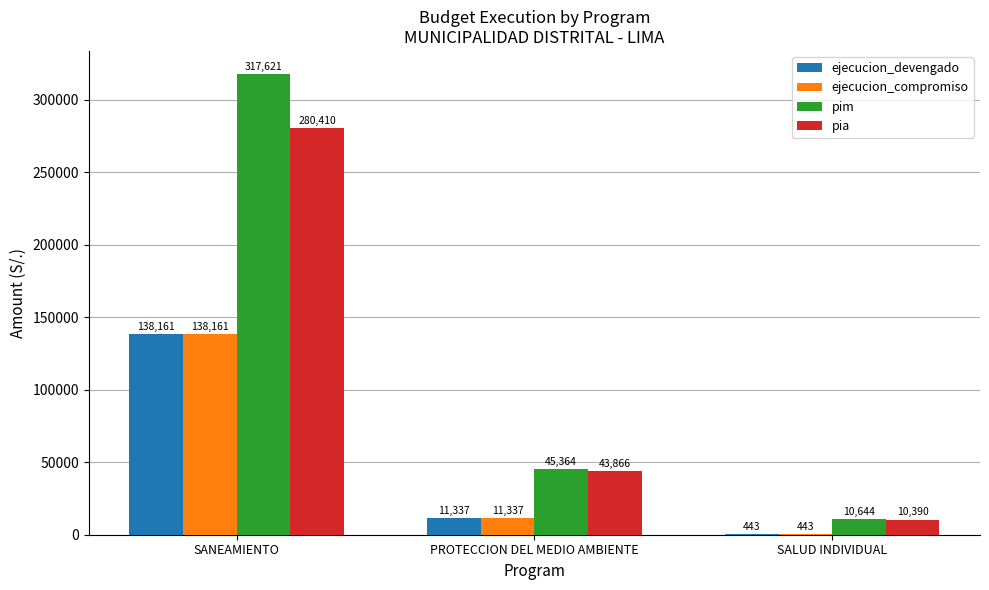

Reading left to right, extract all data points from this chart.

ejecucion_devengado: 138161	11337	443
ejecucion_compromiso: 138161	11337	443
pim: 317621	45364	10644
pia: 280410	43866	10390